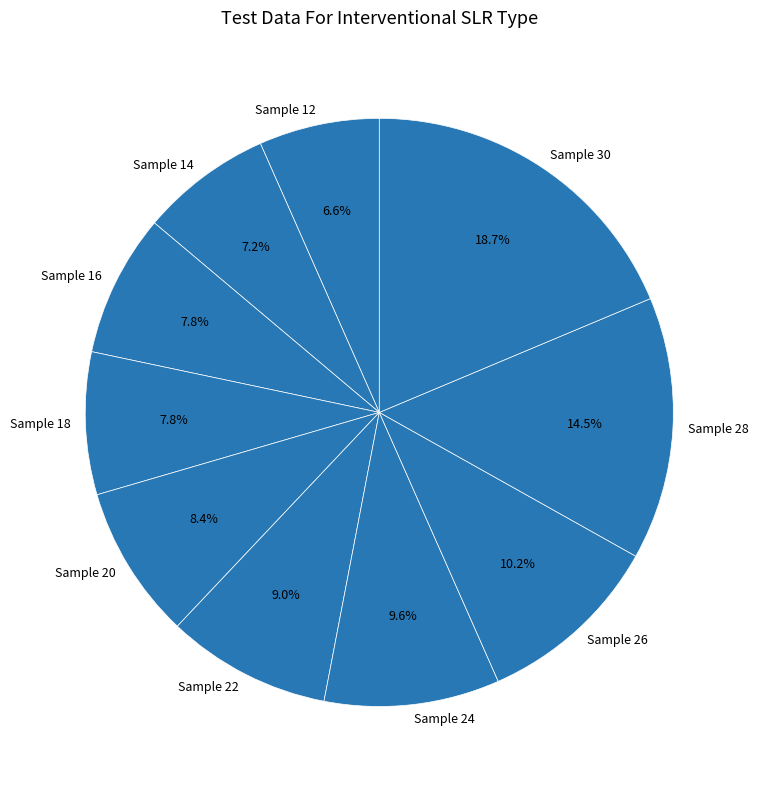

What percentage is the Sample 30 slice, to the nearest percent?

19%